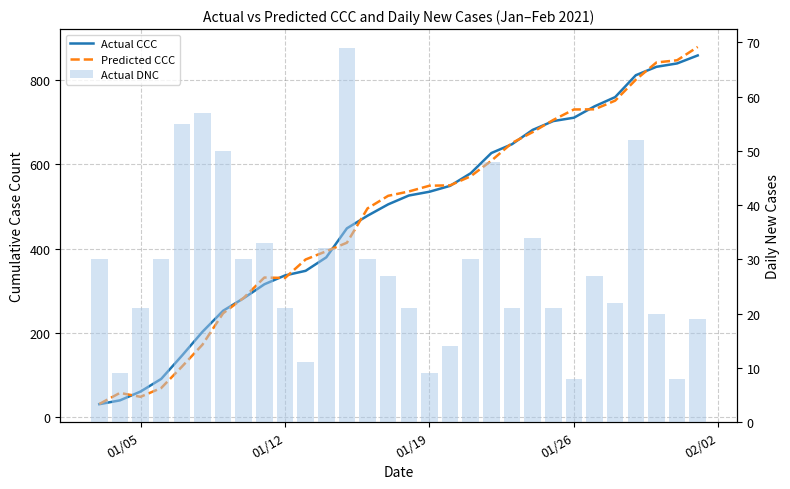

What is the sum of all Actual DNC values?

859.0